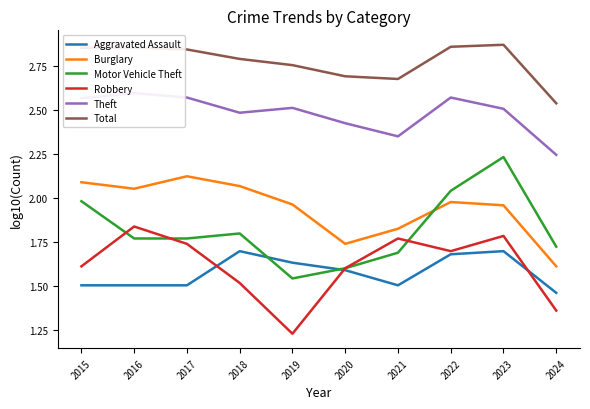

True or false: Total and Burglary cross at least once.

False